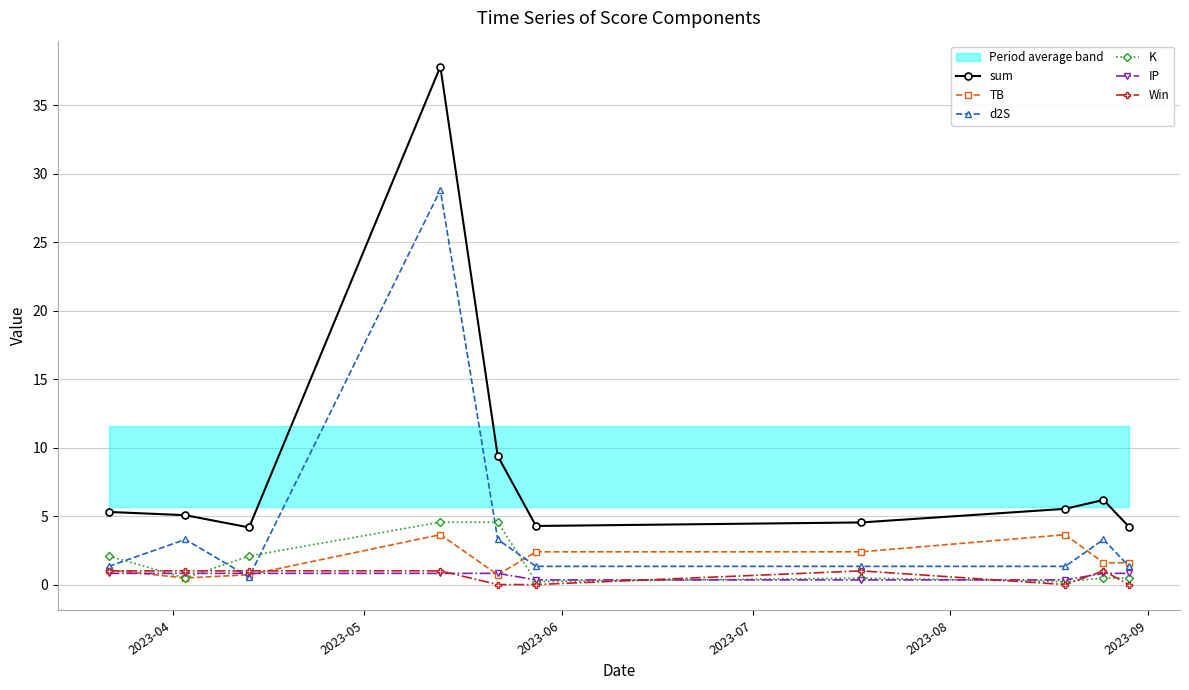

True or false: IP and sum cross at least once.

False